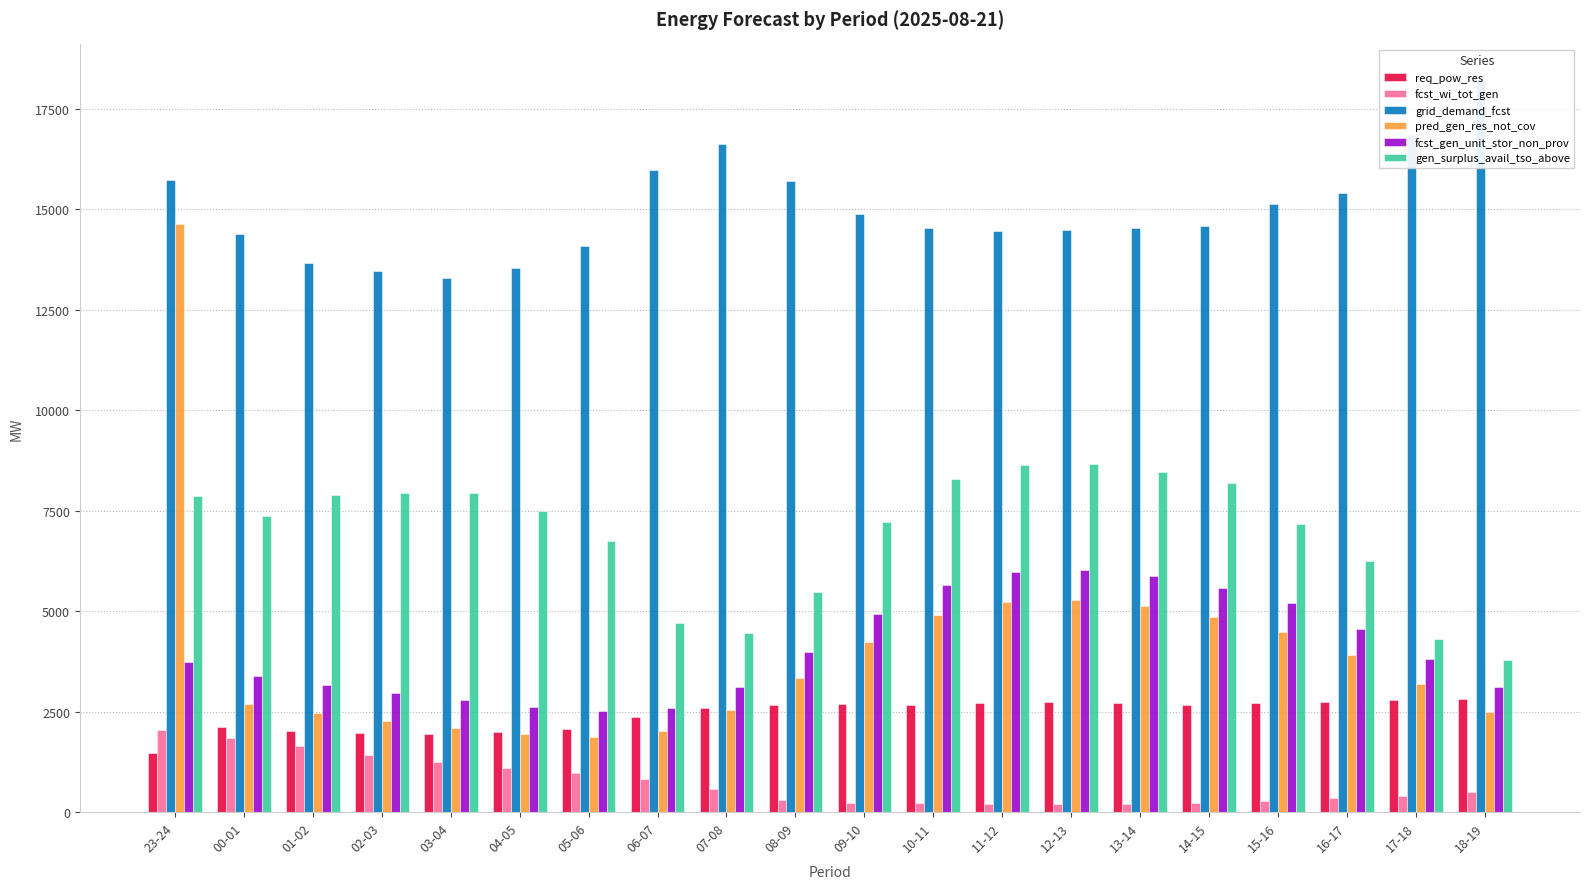

Where does the req_pow_res series first go above 2665?

08-09